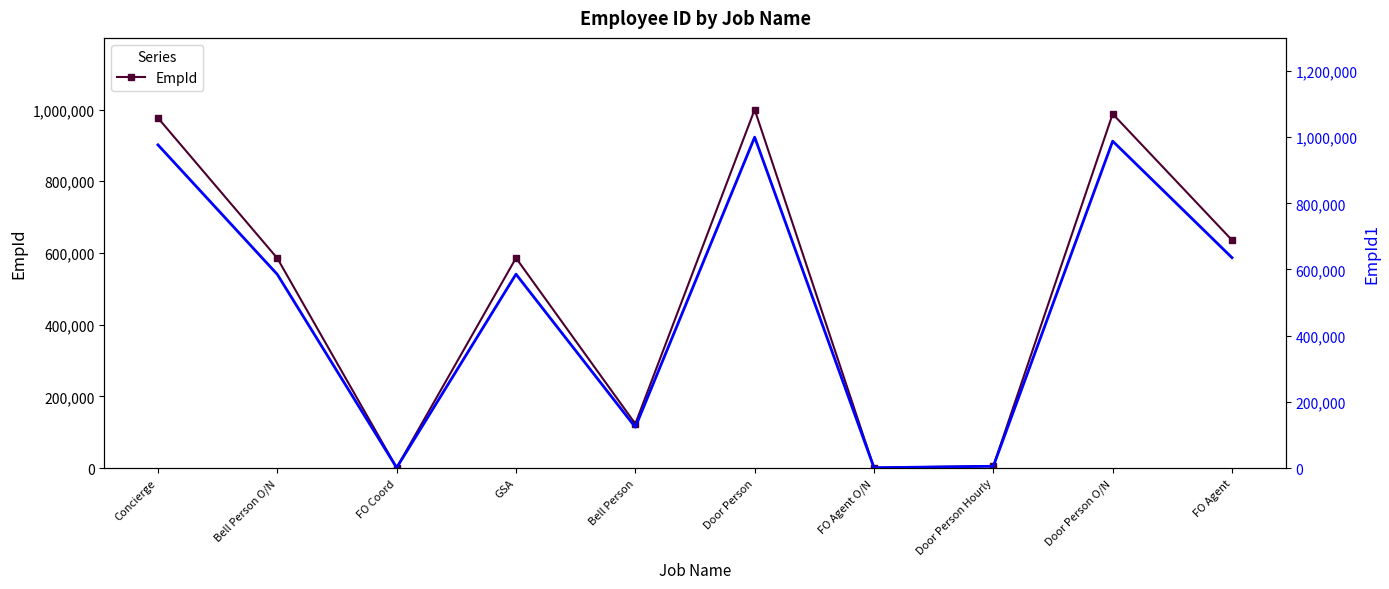

Which series has the largest total across all categories?

EmpId